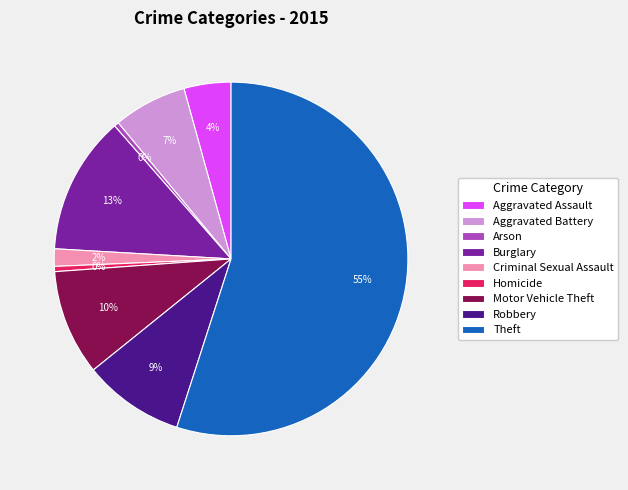

True or false: Aggravated Assault accounts for 4% of the total.

True